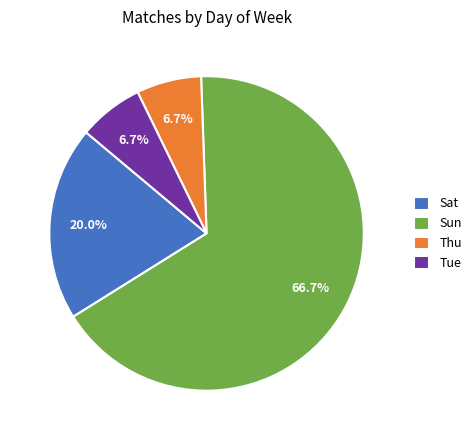

Combined, do Sat and Thu account for over 50%?

No